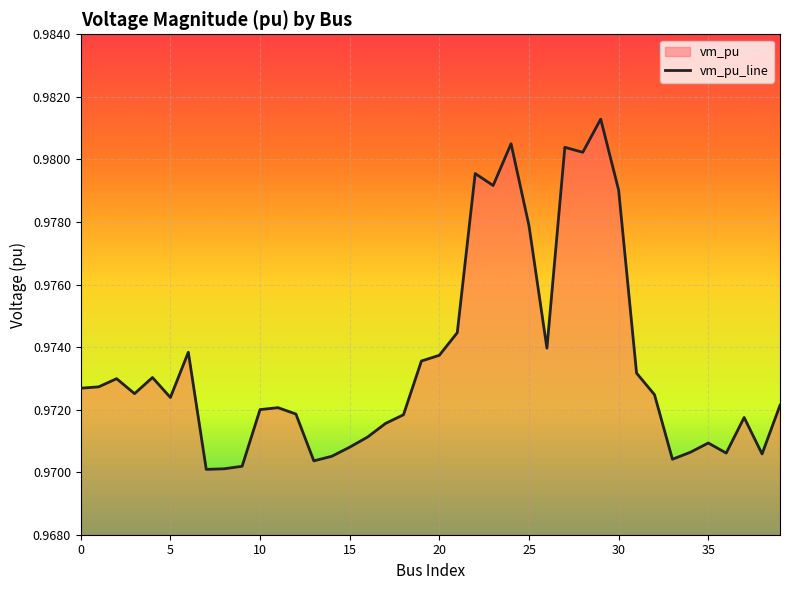

The chart shows a value of 1.0 at 35. True or false?

True